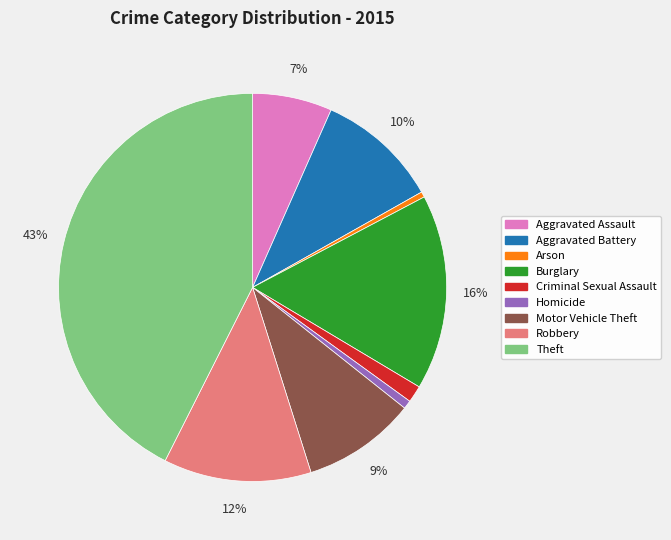

The Robbery slice represents 27% of the pie. True or false?

False